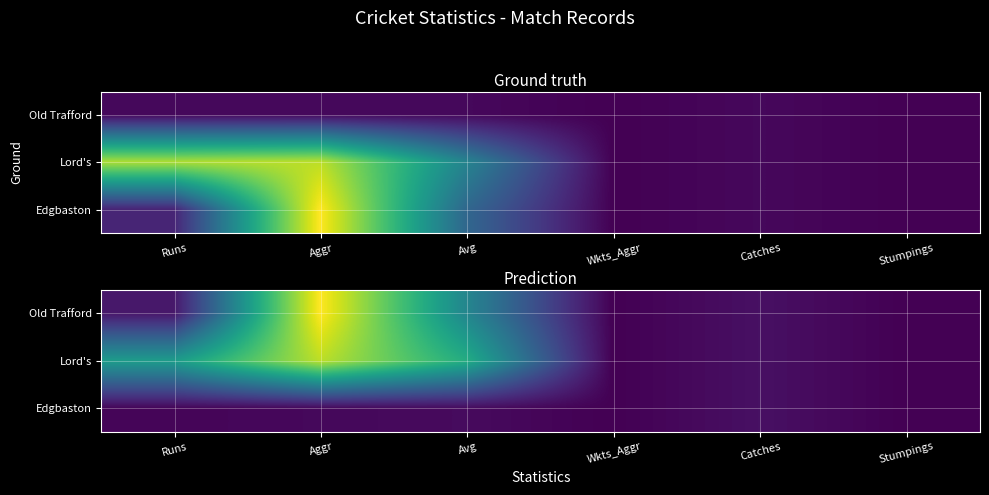

How many values in the Old Trafford series exceed 2?

3